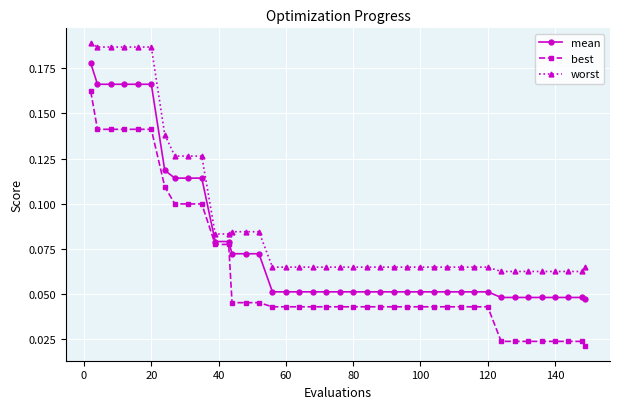

List the series in order of their peak value, highest first.

worst, mean, best